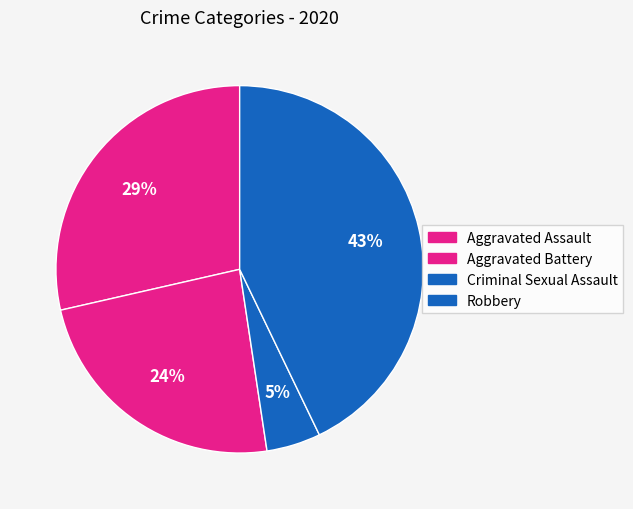

Count the number of slices in the pie.

4